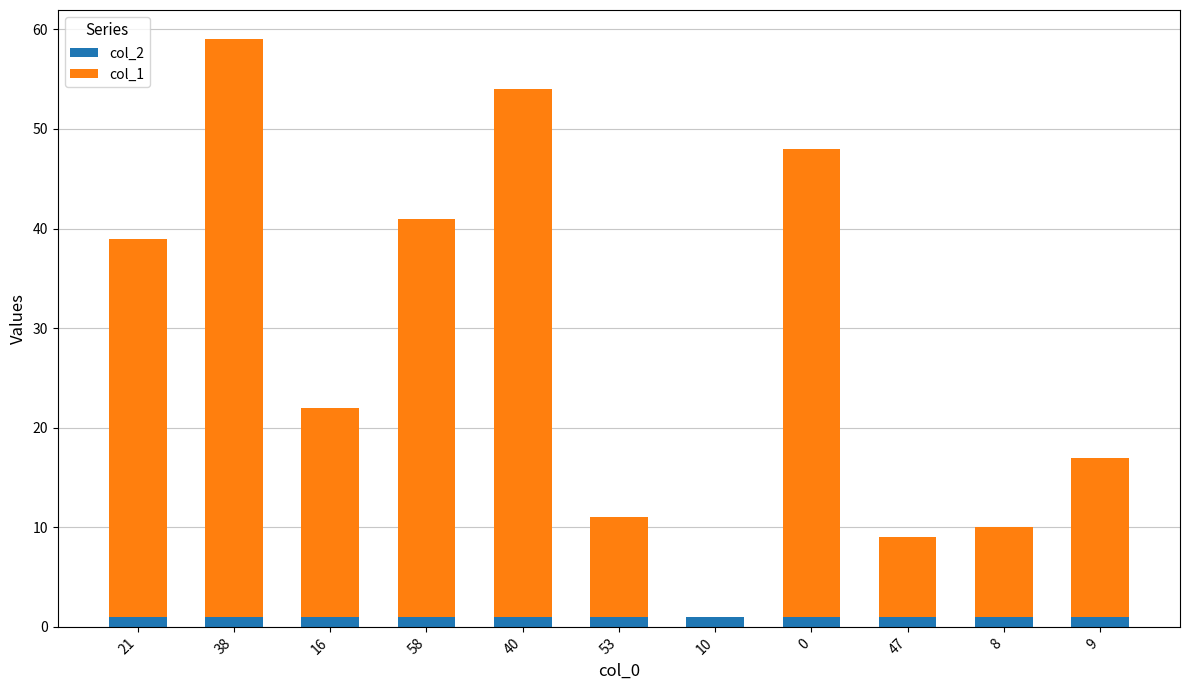

True or false: col_2 has a value of 1 at 53.

True